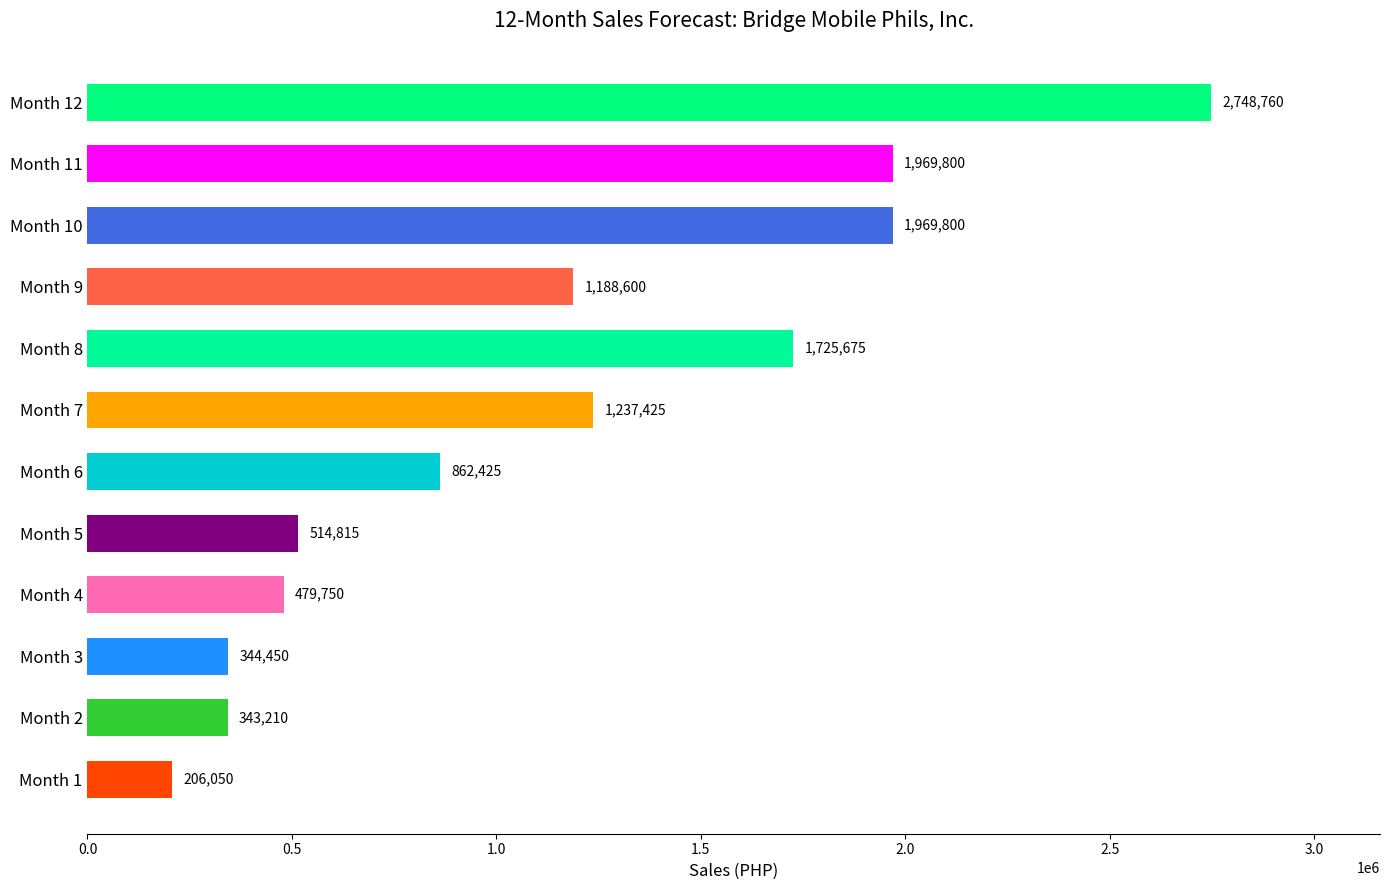

What is the sum of all values?

13590760